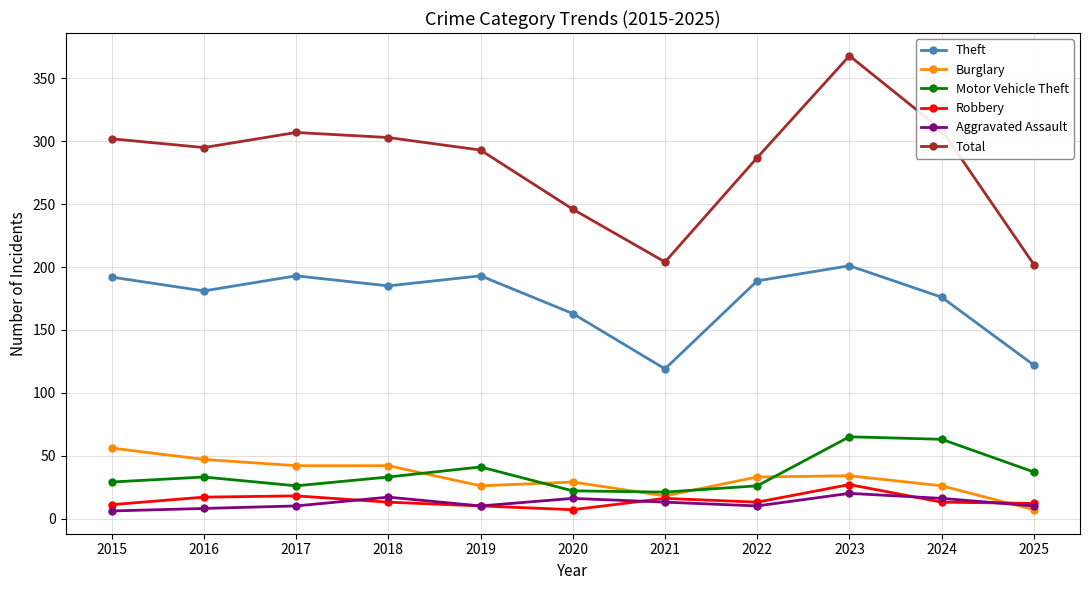

True or false: Total and Burglary intersect in this chart.

False